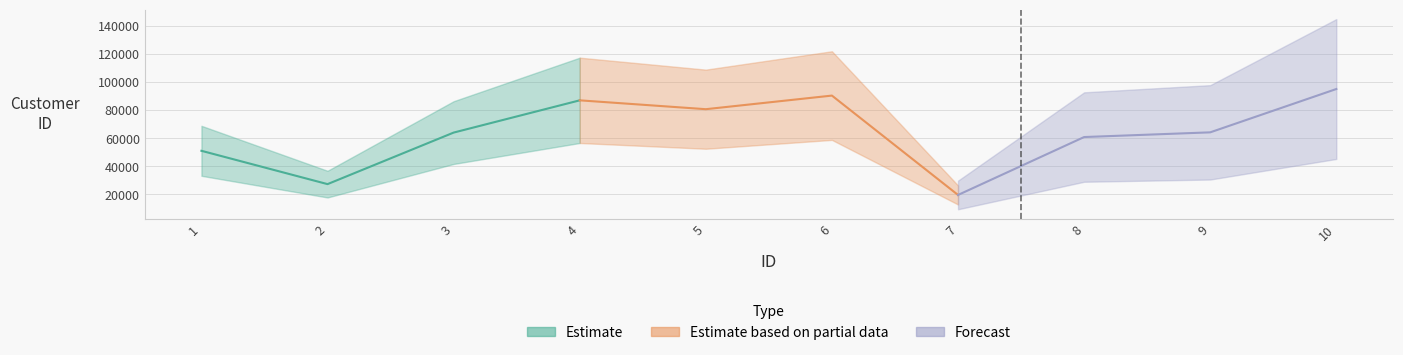

What is the minimum value shown in the chart?

19441